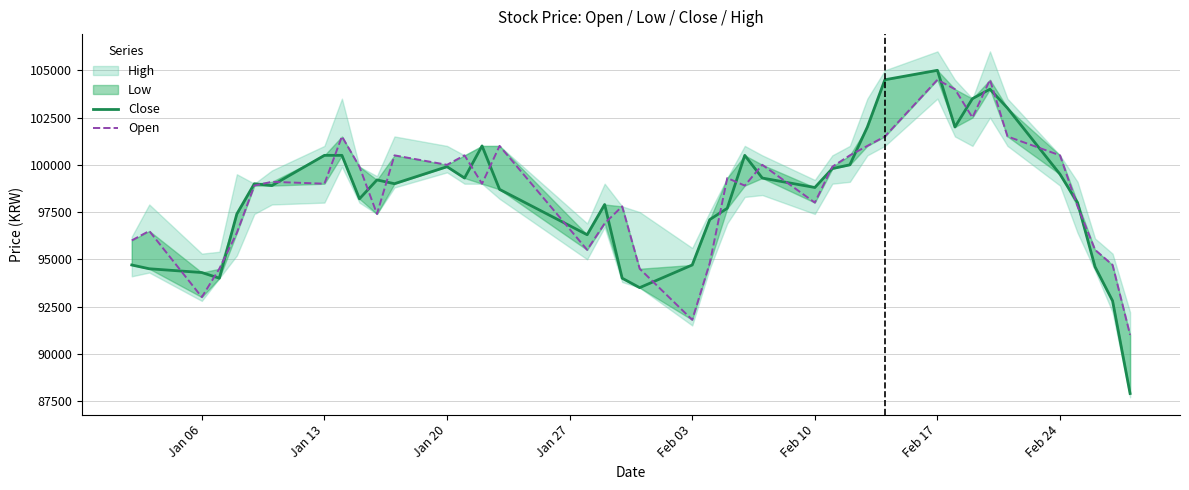

Which series has the widest spread of values?

Close